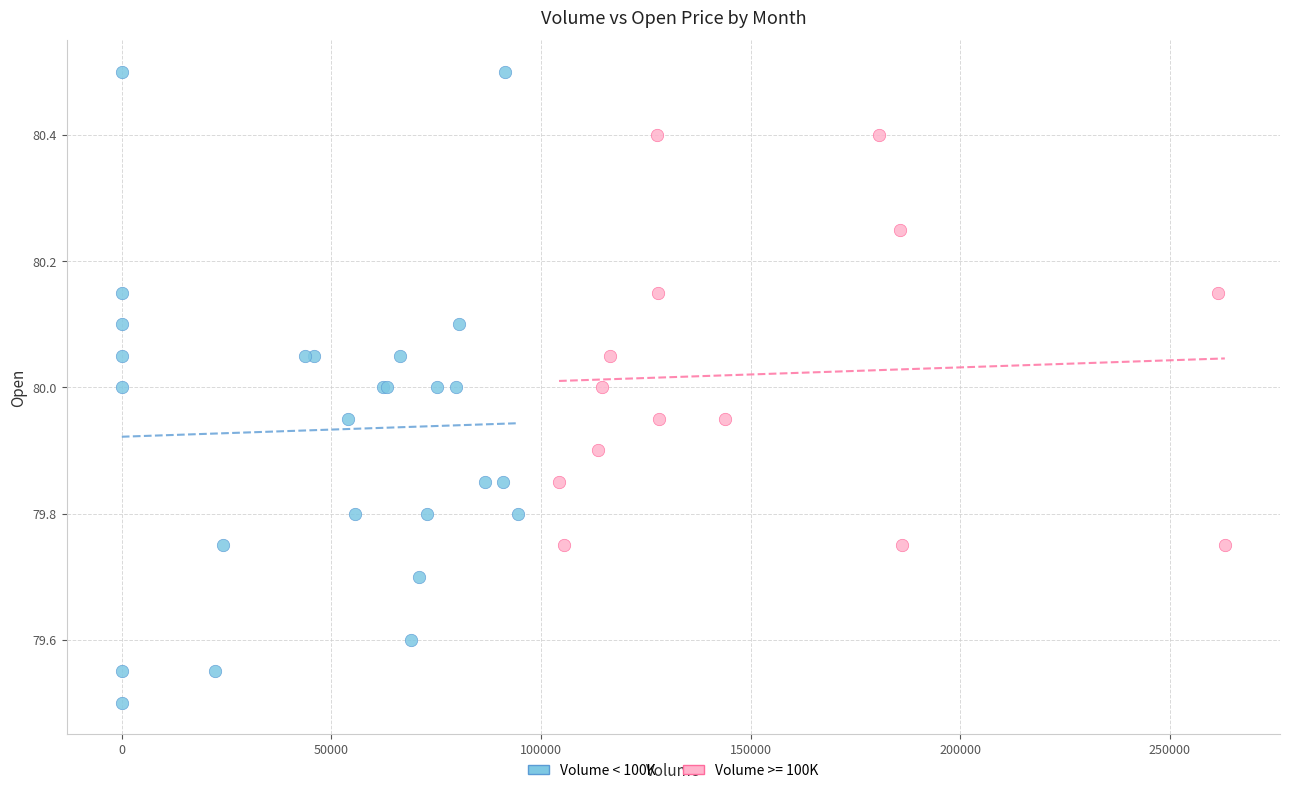

Which series reaches the minimum Y coordinate?

Volume < 100K